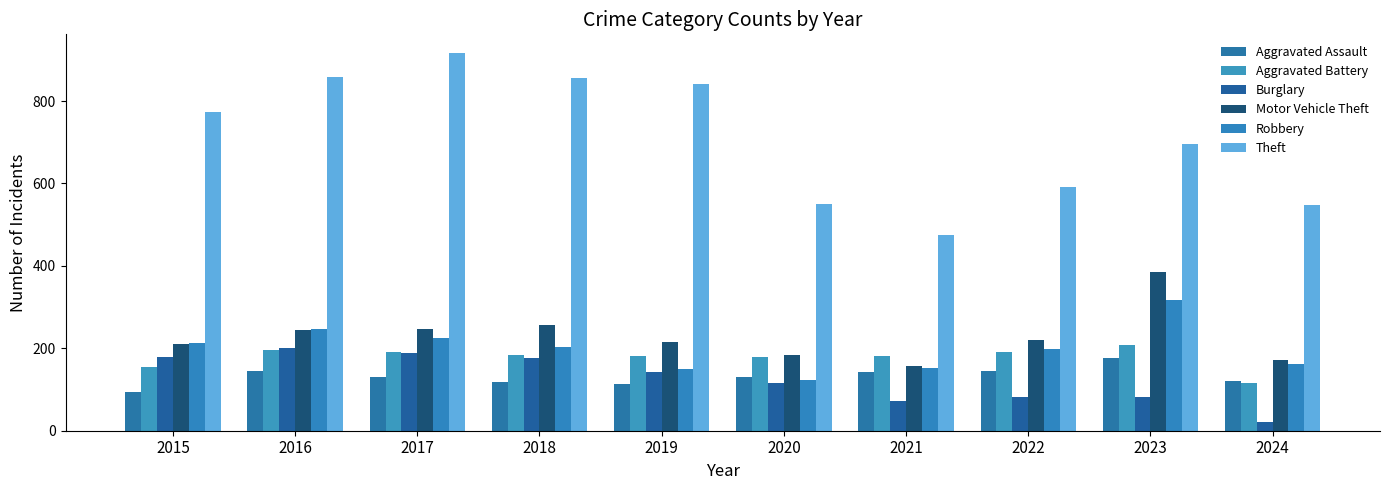

Rank the series at 2024 from highest to lowest value.

Theft, Motor Vehicle Theft, Robbery, Aggravated Assault, Aggravated Battery, Burglary